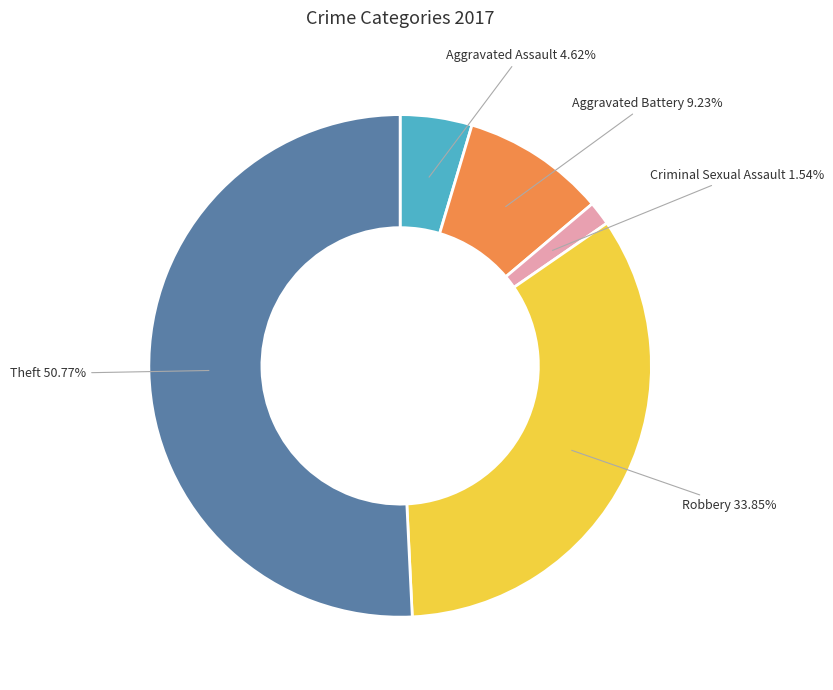

Is there any slice that represents more than half of the pie?

Yes